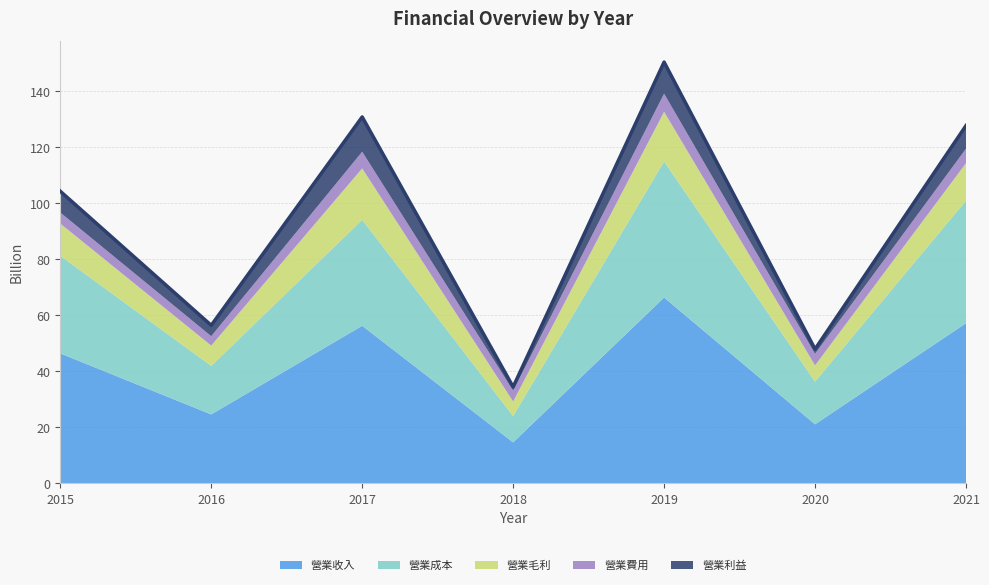

Between 2020 and 2018, which is larger?

2020